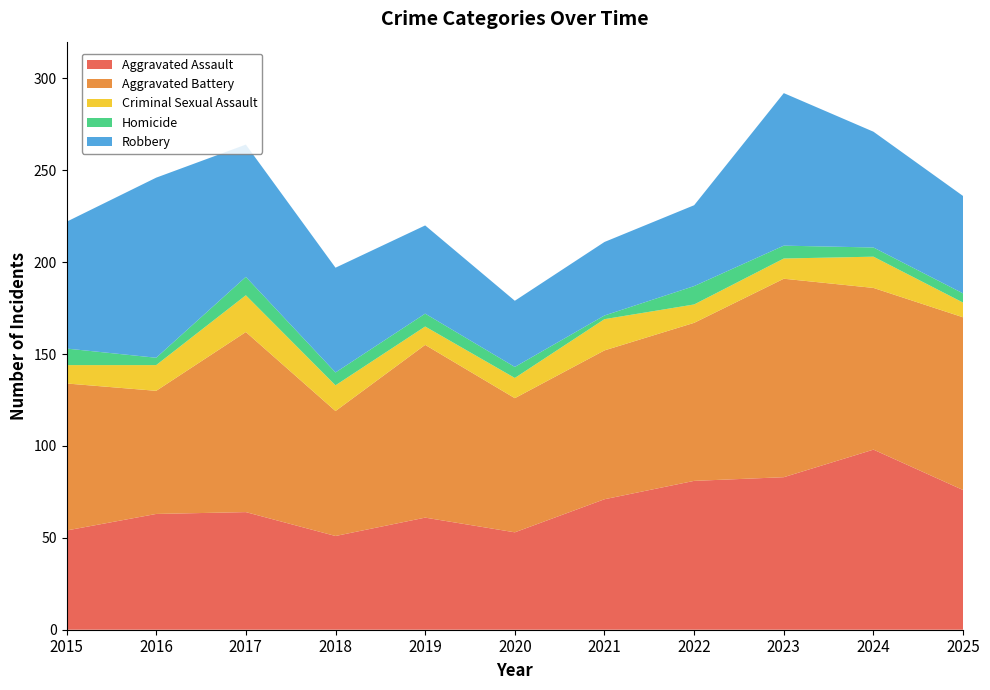

Reading left to right, list all the values displayed in this chart.

Aggravated Assault: 54	63	64	51	61	53	71	81	83	98	76
Aggravated Battery: 80	67	98	68	94	73	81	86	108	88	94
Criminal Sexual Assault: 10	14	20	14	10	11	17	10	11	17	8
Homicide: 9	4	10	7	7	6	2	10	7	5	5
Robbery: 69	98	72	57	48	36	40	44	83	63	53